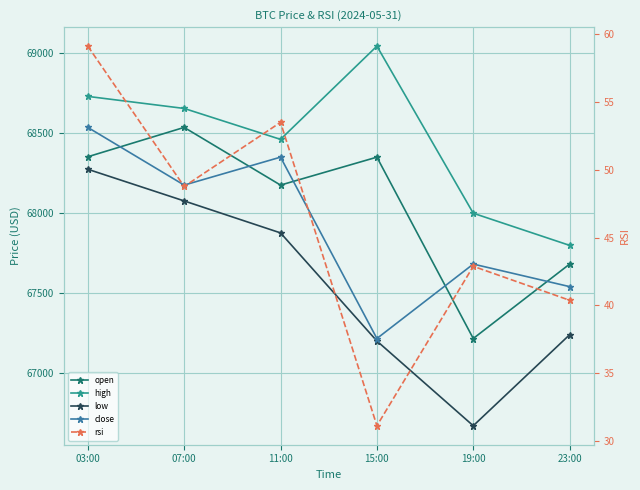

What is the minimum value for close?

67215.6